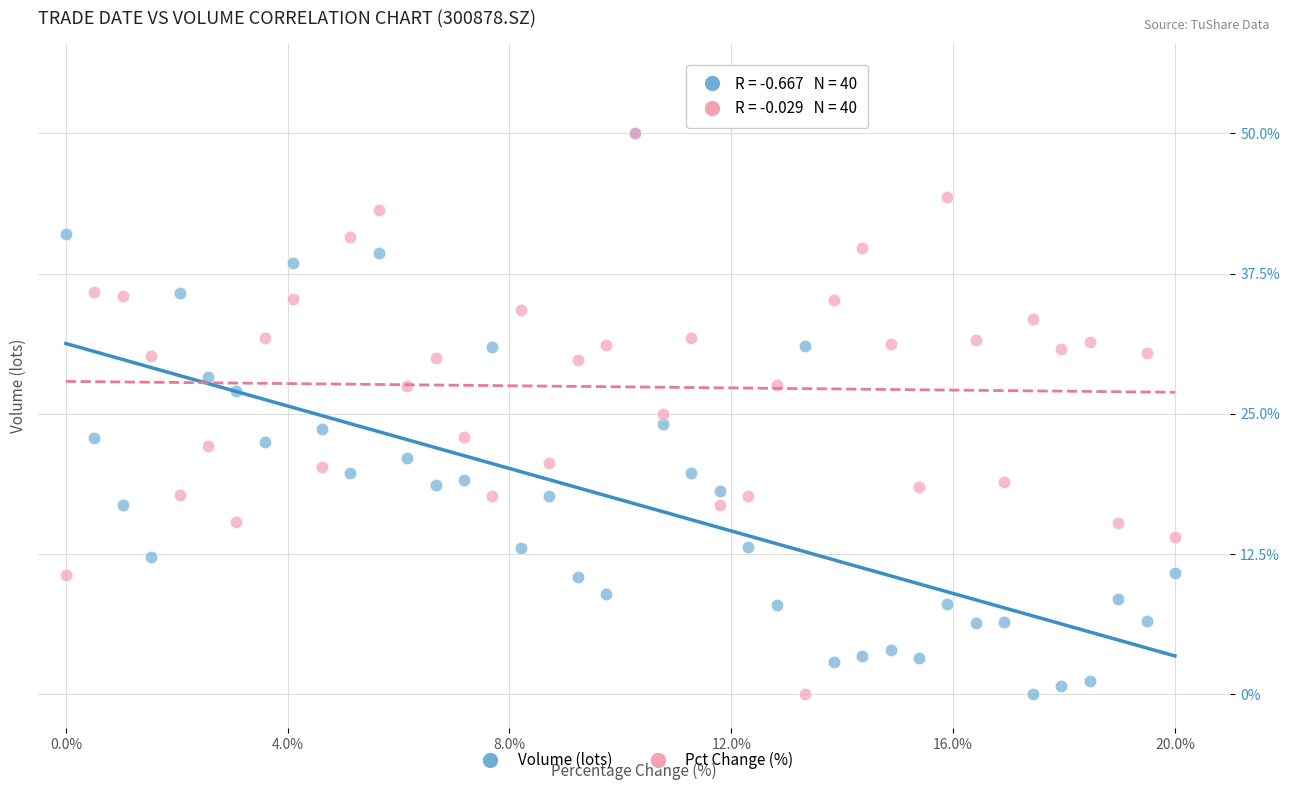

What are all the series names shown in the legend?

Volume (lots), Pct Change (%)